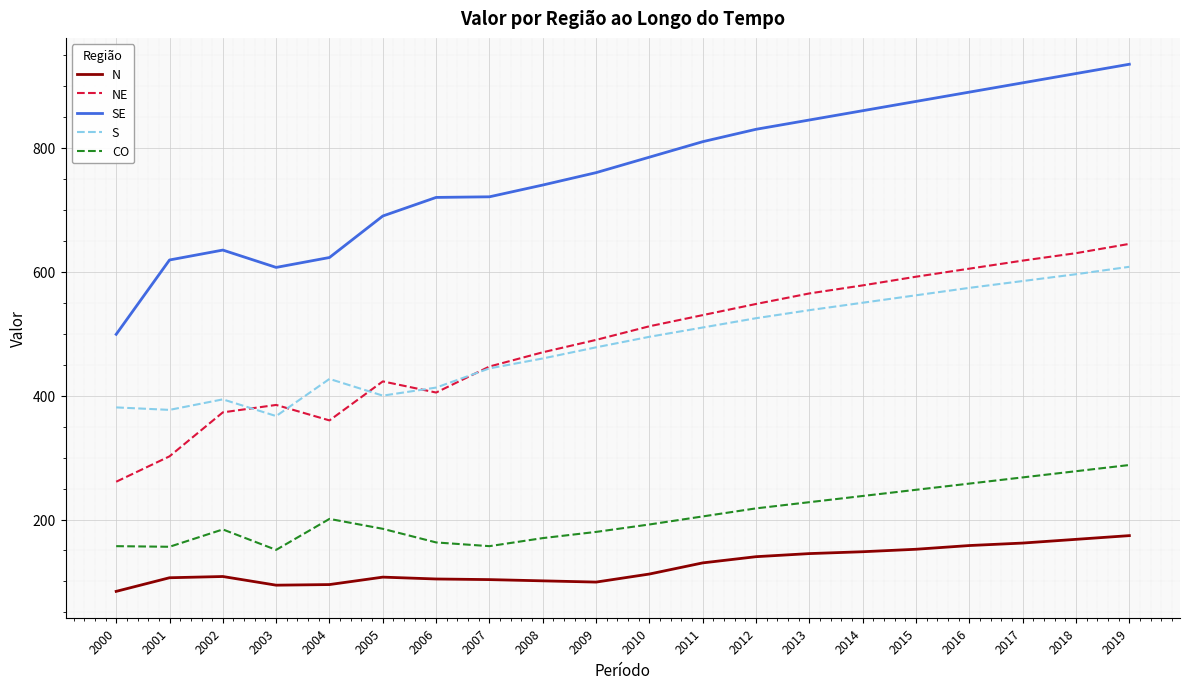

Is the value of CO at 2003 greater than the value of N at 2009?

Yes